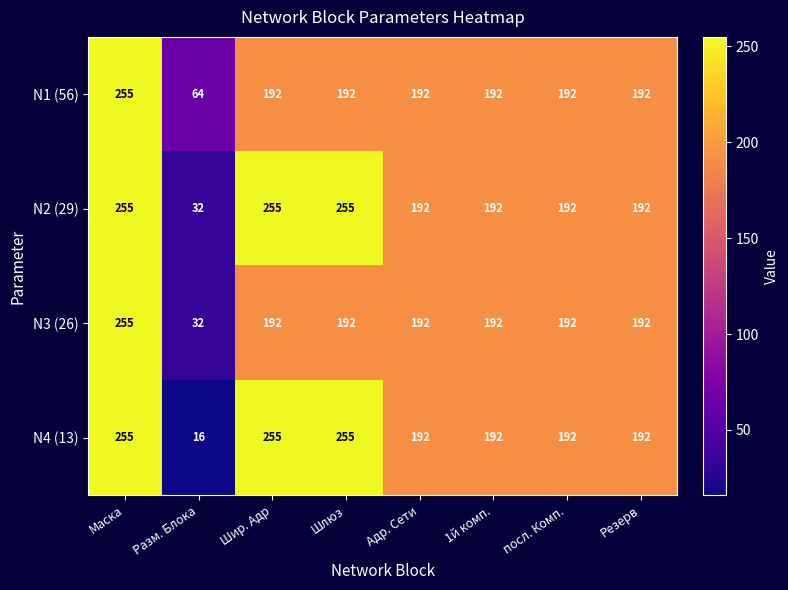

The N2 (29) series shows 255 at Шир. Адр. True or false?

True